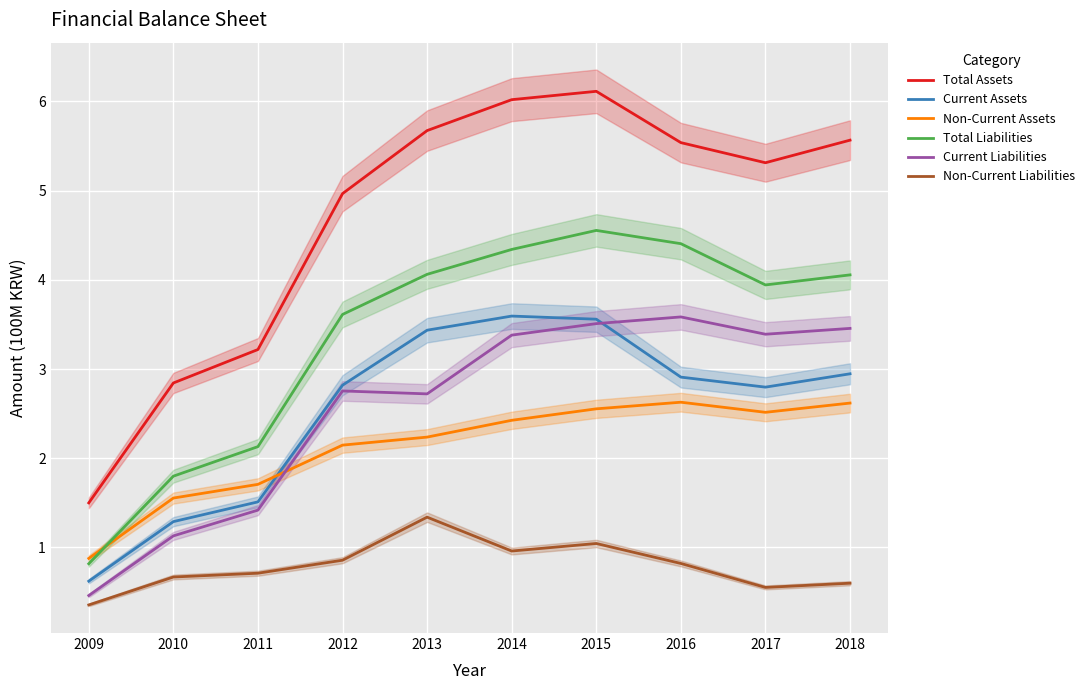

Reading left to right, transcribe all the data shown in this chart.

Total Assets: 1.5	2.8	3.2	5.0	5.7	6.0	6.1	5.5	5.3	5.6
Current Assets: 0.6	1.3	1.5	2.8	3.4	3.6	3.6	2.9	2.8	2.9
Non-Current Assets: 0.9	1.6	1.7	2.1	2.2	2.4	2.6	2.6	2.5	2.6
Total Liabilities: 0.8	1.8	2.1	3.6	4.1	4.3	4.6	4.4	3.9	4.1
Current Liabilities: 0.5	1.1	1.4	2.8	2.7	3.4	3.5	3.6	3.4	3.5
Non-Current Liabilities: 0.4	0.7	0.7	0.9	1.3	1.0	1.0	0.8	0.6	0.6